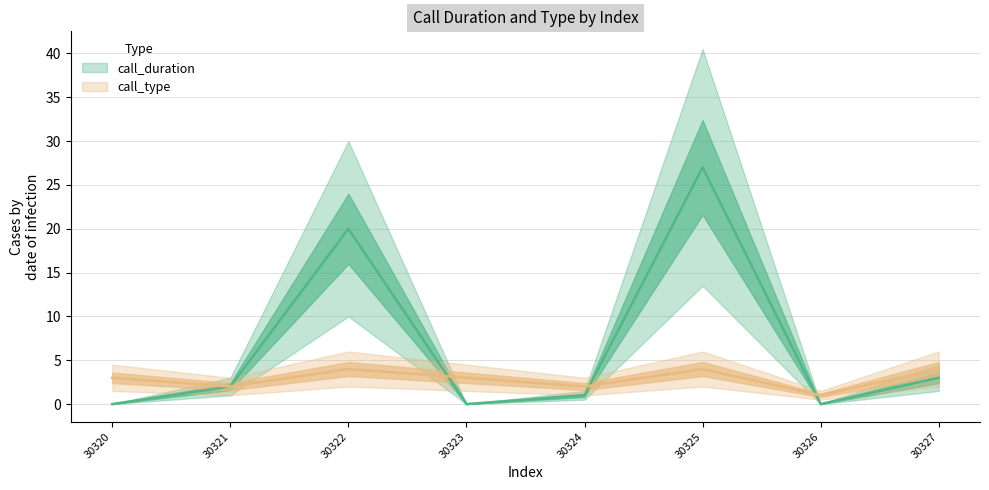

What is the value of the call_duration point at the 3rd from the left?

20